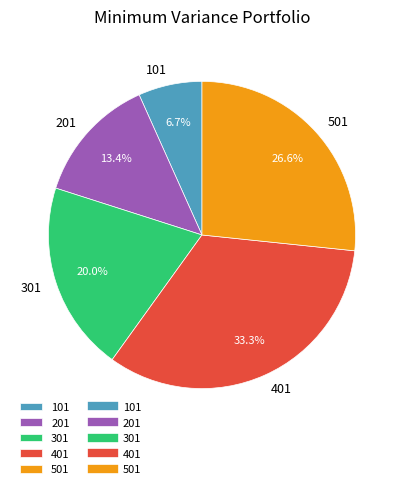

What percentage is the 501 slice, to the nearest percent?

27%